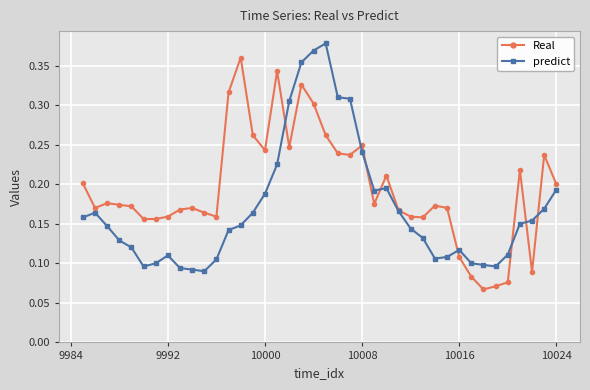

Which series has the largest total across all categories?

Real